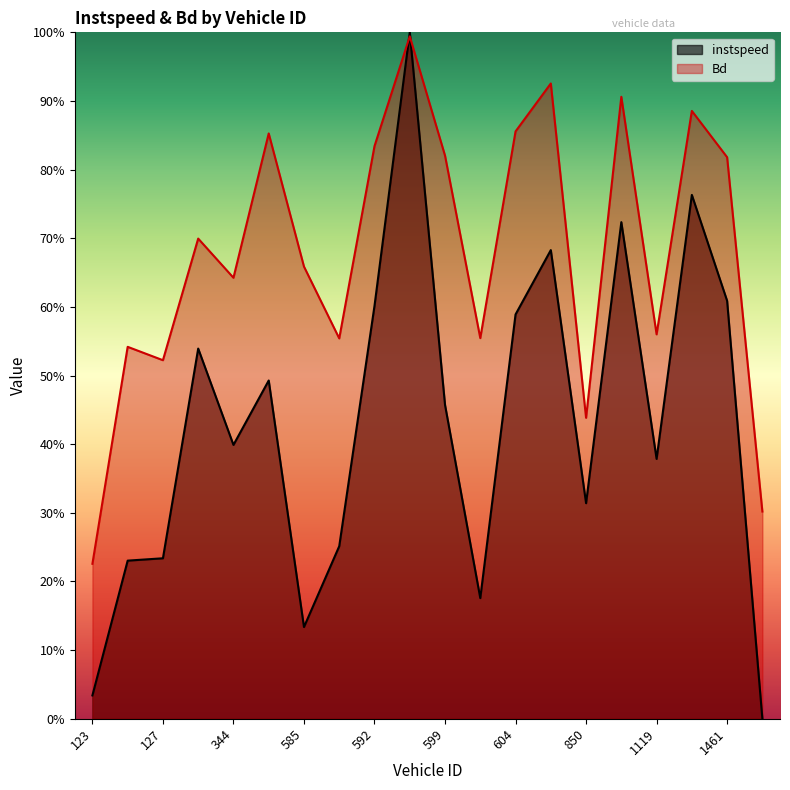

What is the sum of the Bd values at 344 and 587?

1.2